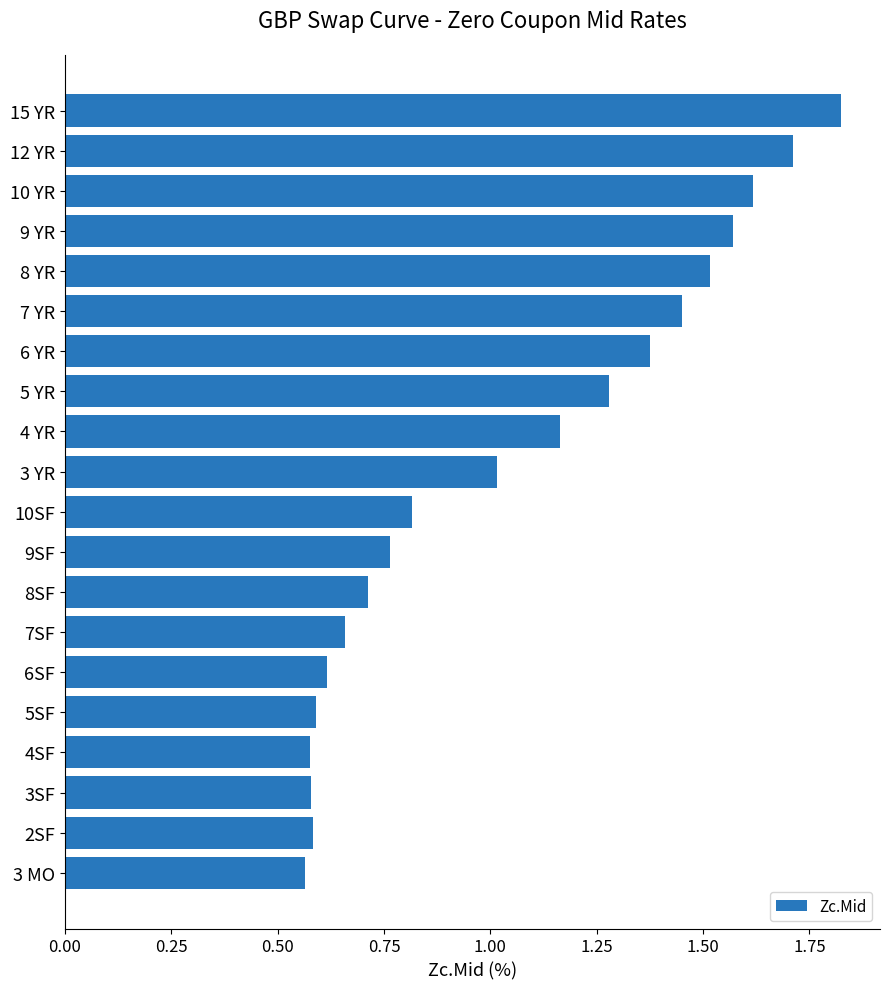

What is the difference between the values at 9SF and 3 YR?

0.3